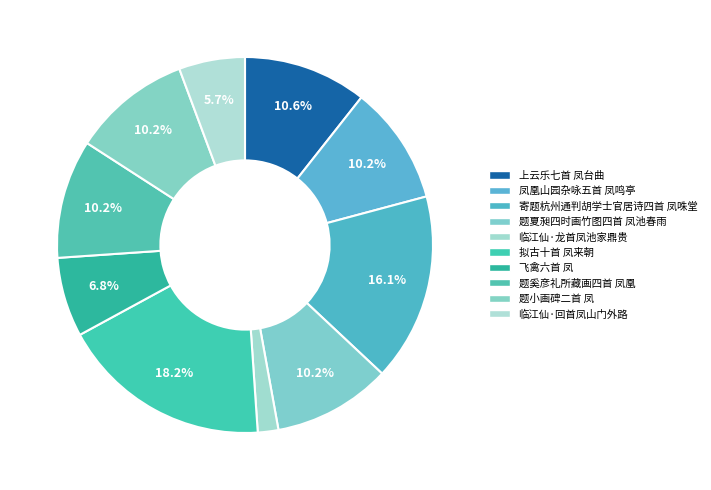

How many slices are in this pie chart?

10